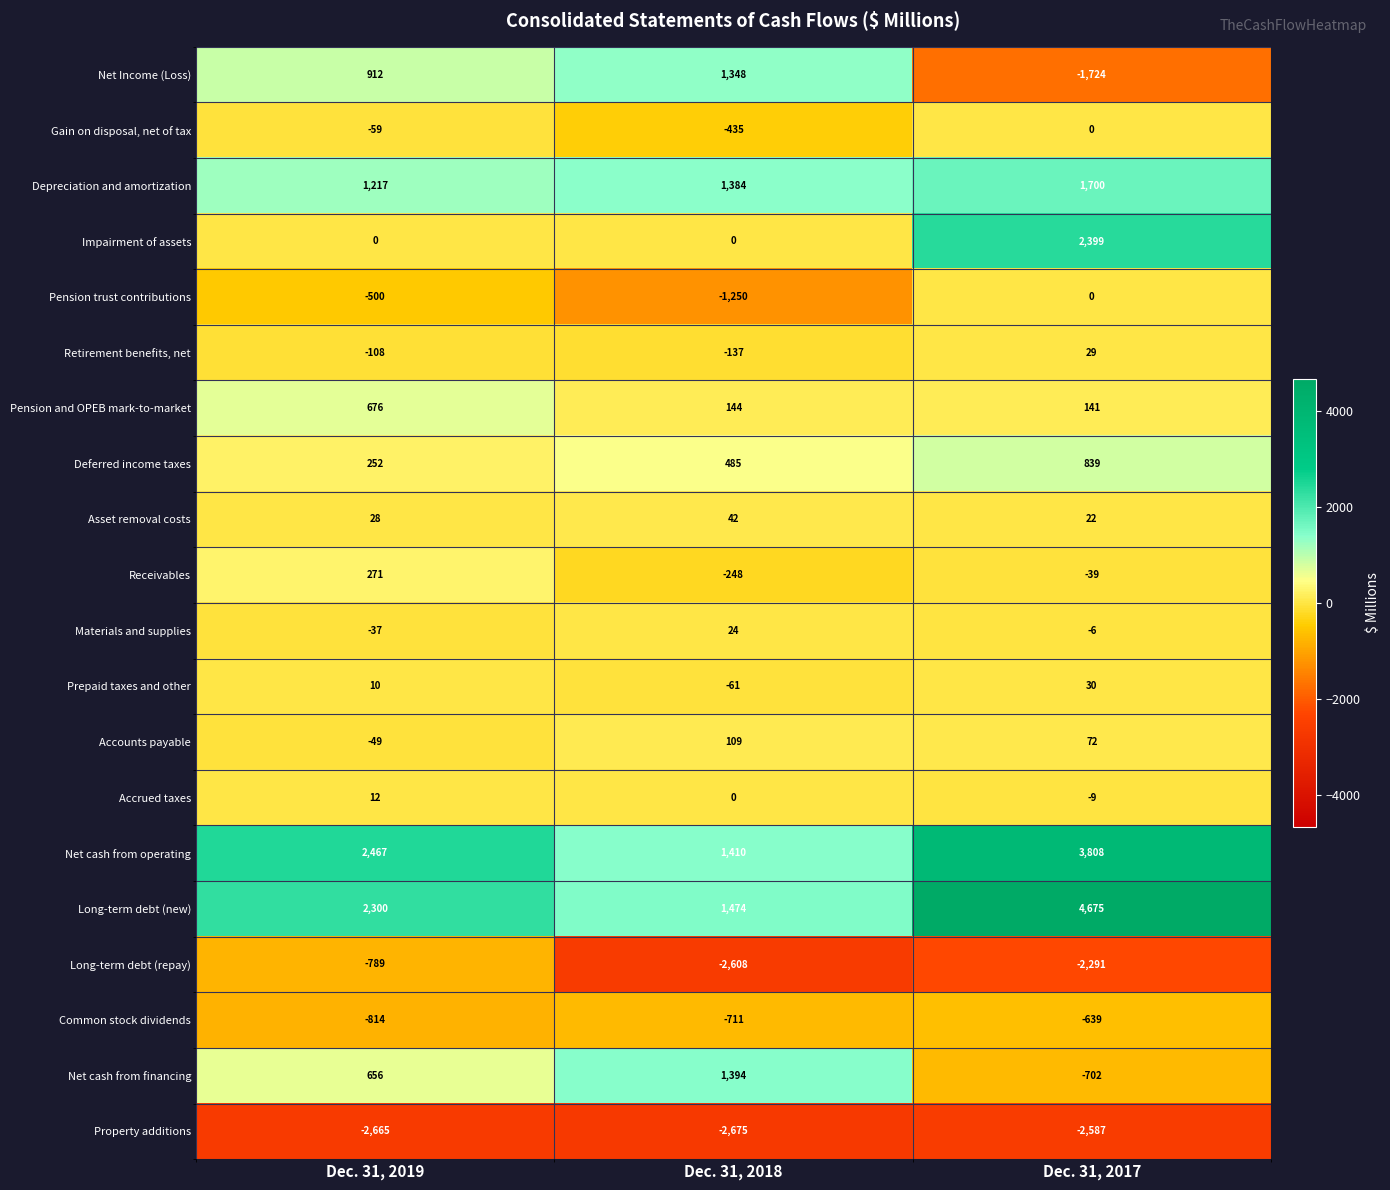

How many values in the Property additions series are below -2665?

1